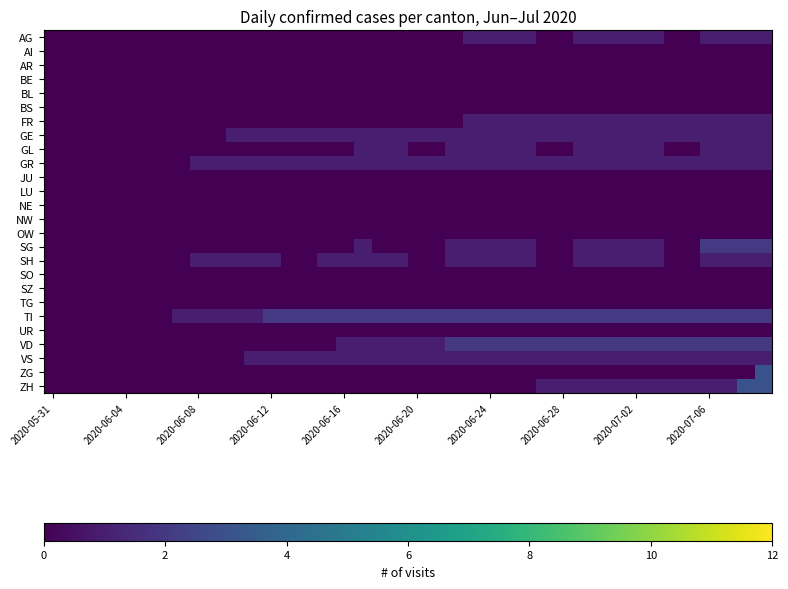

Rank the series by their maximum value, from highest to lowest.

ZG, ZH, SG, TI, VD, AG, FR, GE, GL, GR, SH, VS, AI, AR, BE, BL, BS, JU, LU, NE, NW, OW, SO, SZ, TG, UR